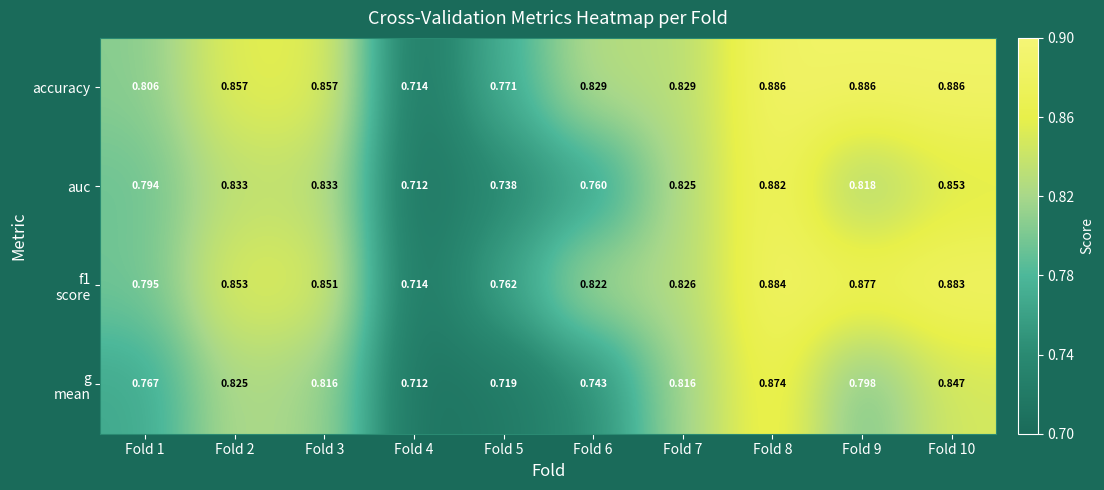

At which category is the sum across all series the highest?

Fold 8